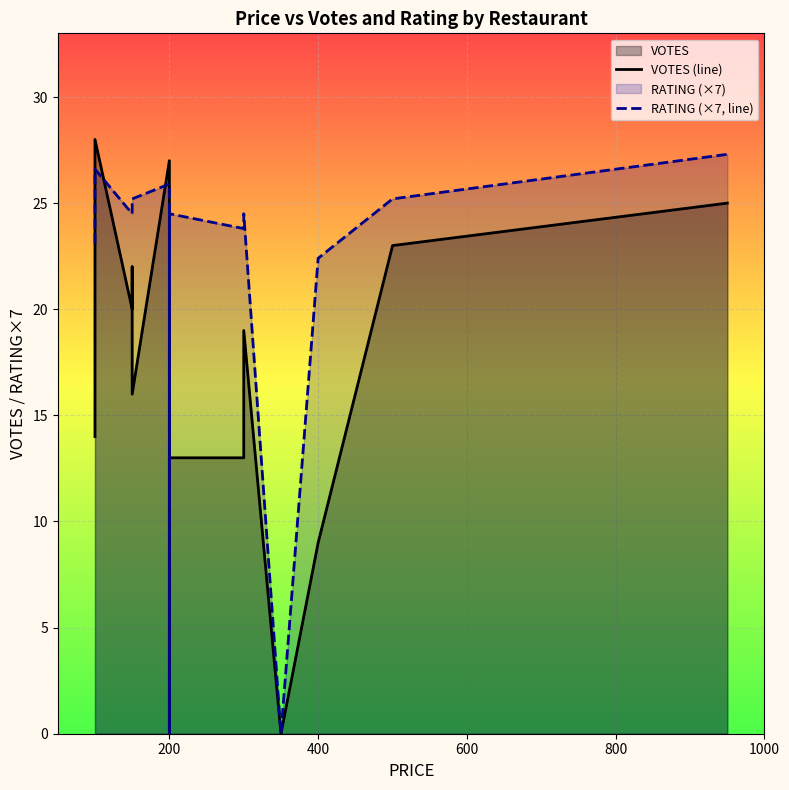

At how many categories does at least one series exceed 3?

13